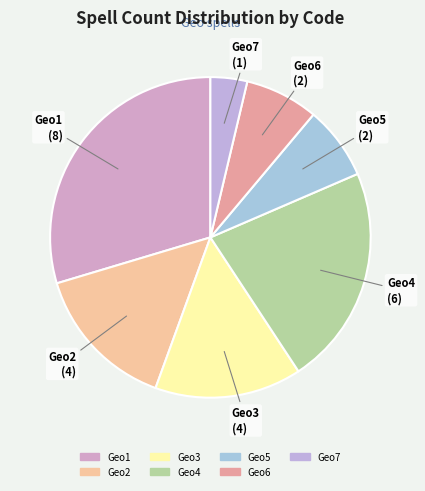

Is it true that Geo2 is 15% of the pie?

True